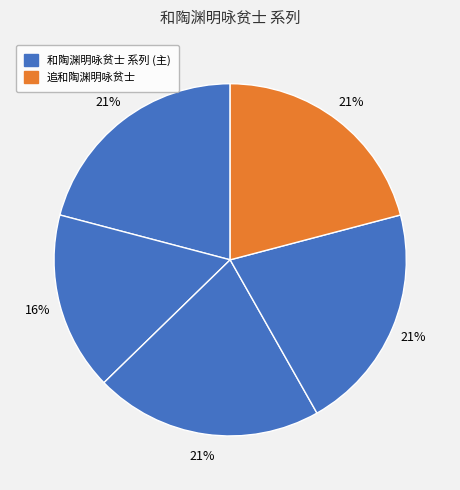

How many segments does this pie chart have?

5